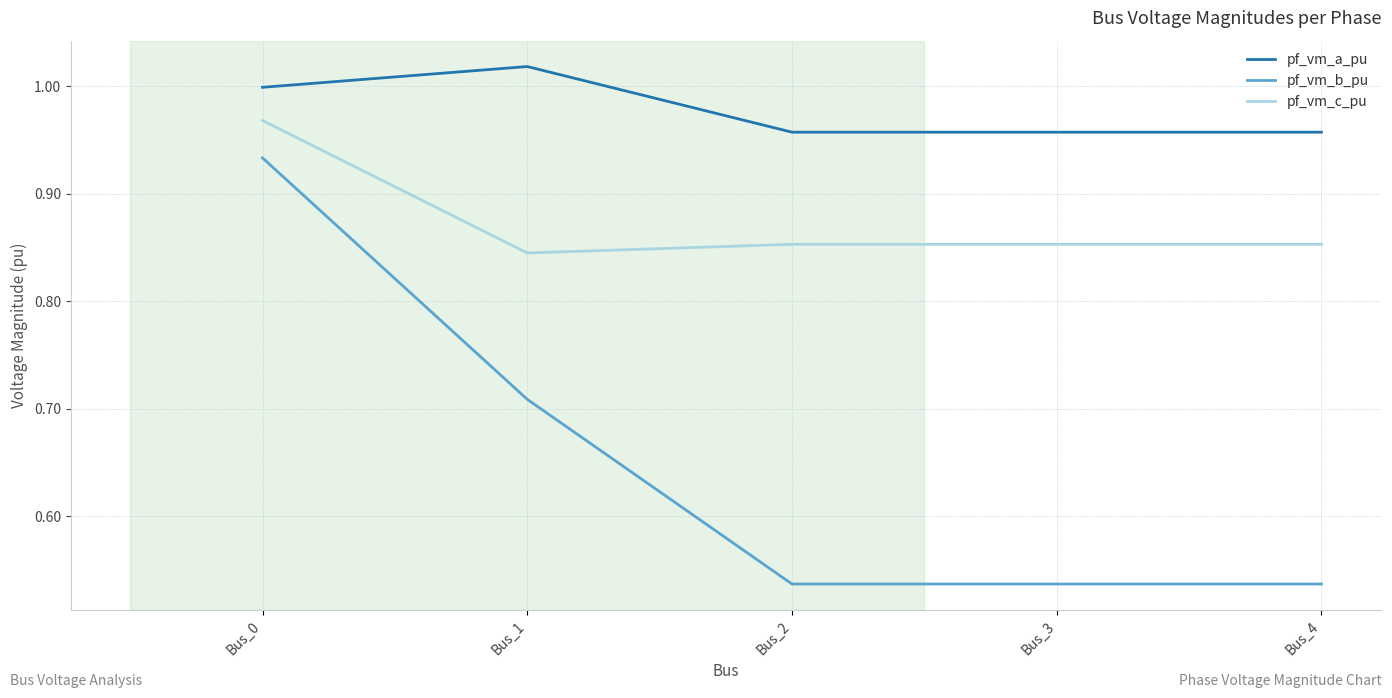

True or false: pf_vm_a_pu and pf_vm_c_pu cross at least once.

False